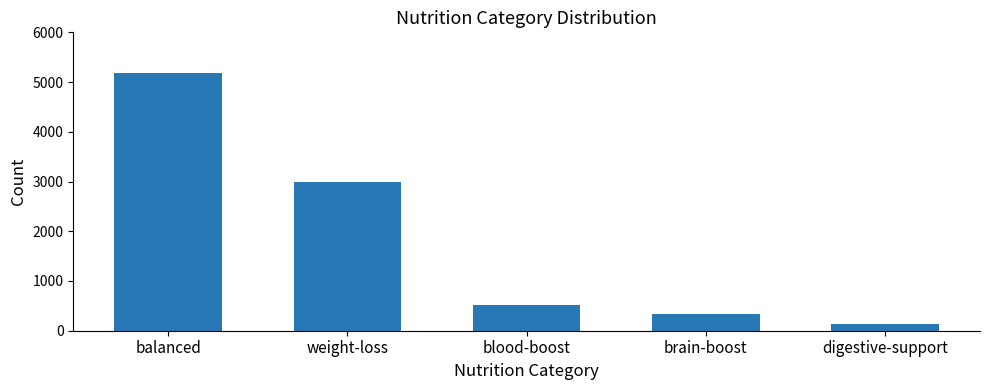

How many data points does each series have?

5